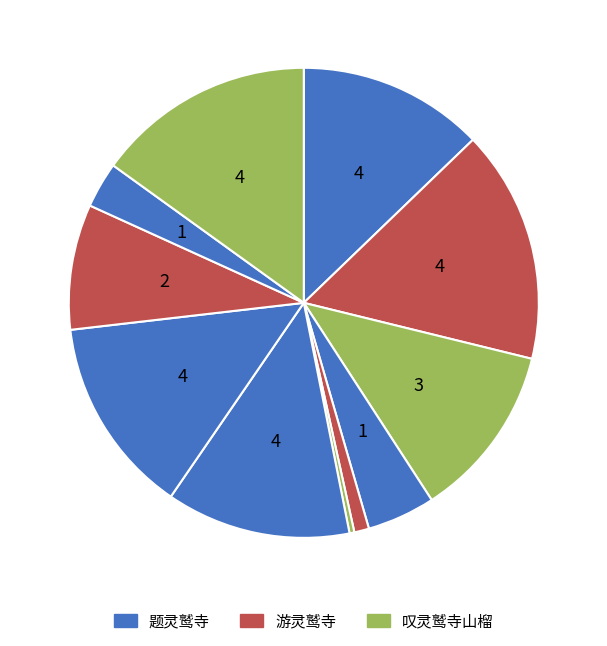

Count the number of slices in the pie.

11